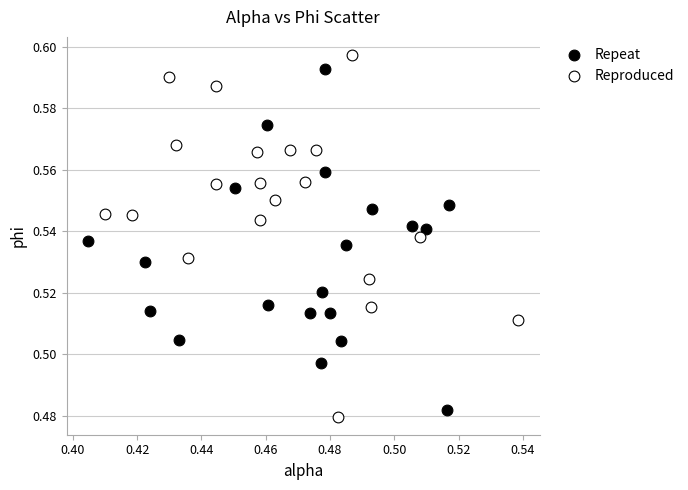

What are all the series names shown in the legend?

Repeat, Reproduced